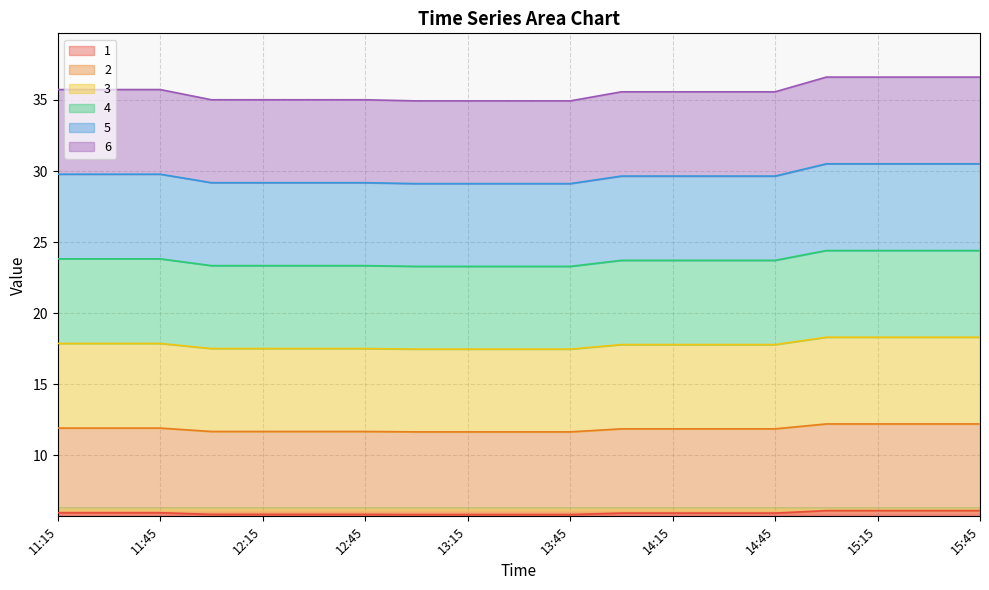

Reading left to right, what are all the values shown in this chart?

1: 11:15=6.0	11:30=6.0	11:45=6.0	12:00=5.8	12:15=5.8	12:30=5.8	12:45=5.8	13:00=5.8	13:15=5.8	13:30=5.8	13:45=5.8	14:00=5.9	14:15=5.9	14:30=5.9	14:45=5.9	15:00=6.1	15:15=6.1	15:30=6.1	15:45=6.1
2: 11:15=11.9	11:30=11.9	11:45=11.9	12:00=11.7	12:15=11.7	12:30=11.7	12:45=11.7	13:00=11.6	13:15=11.6	13:30=11.6	13:45=11.6	14:00=11.9	14:15=11.9	14:30=11.9	14:45=11.9	15:00=12.2	15:15=12.2	15:30=12.2	15:45=12.2
3: 11:15=17.9	11:30=17.9	11:45=17.9	12:00=17.5	12:15=17.5	12:30=17.5	12:45=17.5	13:00=17.5	13:15=17.5	13:30=17.5	13:45=17.5	14:00=17.8	14:15=17.8	14:30=17.8	14:45=17.8	15:00=18.3	15:15=18.3	15:30=18.3	15:45=18.3
4: 11:15=23.8	11:30=23.8	11:45=23.8	12:00=23.3	12:15=23.3	12:30=23.3	12:45=23.3	13:00=23.3	13:15=23.3	13:30=23.3	13:45=23.3	14:00=23.7	14:15=23.7	14:30=23.7	14:45=23.7	15:00=24.4	15:15=24.4	15:30=24.4	15:45=24.4
5: 11:15=29.8	11:30=29.8	11:45=29.8	12:00=29.2	12:15=29.2	12:30=29.2	12:45=29.2	13:00=29.1	13:15=29.1	13:30=29.1	13:45=29.1	14:00=29.6	14:15=29.6	14:30=29.6	14:45=29.6	15:00=30.5	15:15=30.5	15:30=30.5	15:45=30.5
6: 11:15=35.7	11:30=35.7	11:45=35.7	12:00=35.0	12:15=35.0	12:30=35.0	12:45=35.0	13:00=34.9	13:15=34.9	13:30=34.9	13:45=34.9	14:00=35.6	14:15=35.6	14:30=35.6	14:45=35.6	15:00=36.6	15:15=36.6	15:30=36.6	15:45=36.6